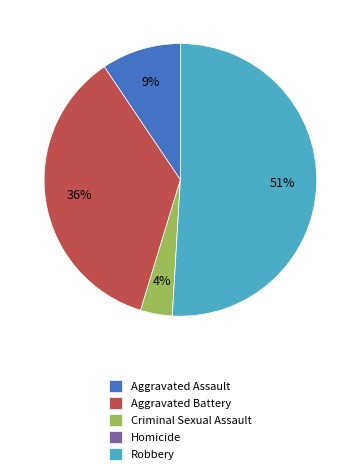

To the nearest percent, what is the combined percentage of Aggravated Assault and Robbery?

60%